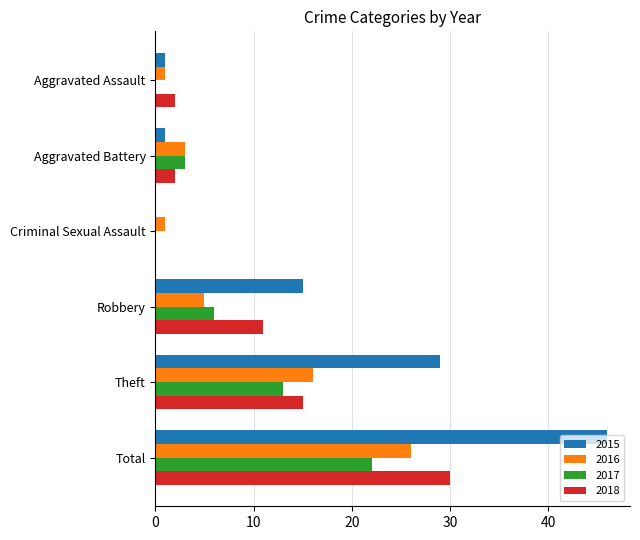

What is the sum of the 2017 values at Theft and Criminal Sexual Assault?

13